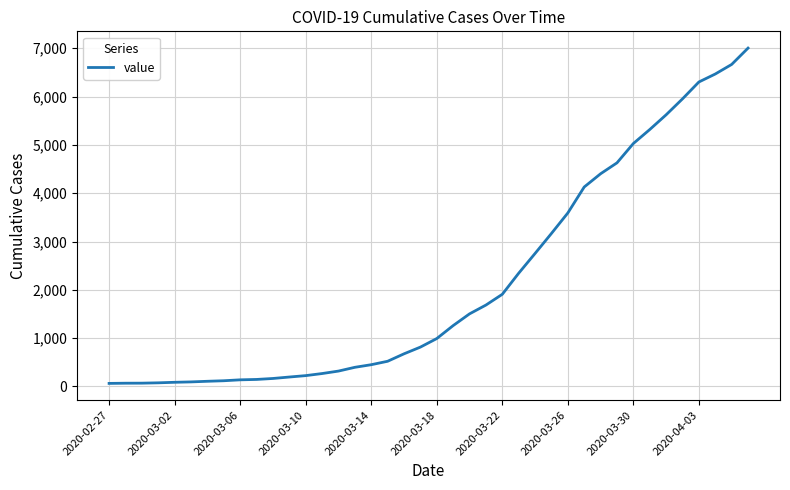

What is the greatest value displayed?

7002